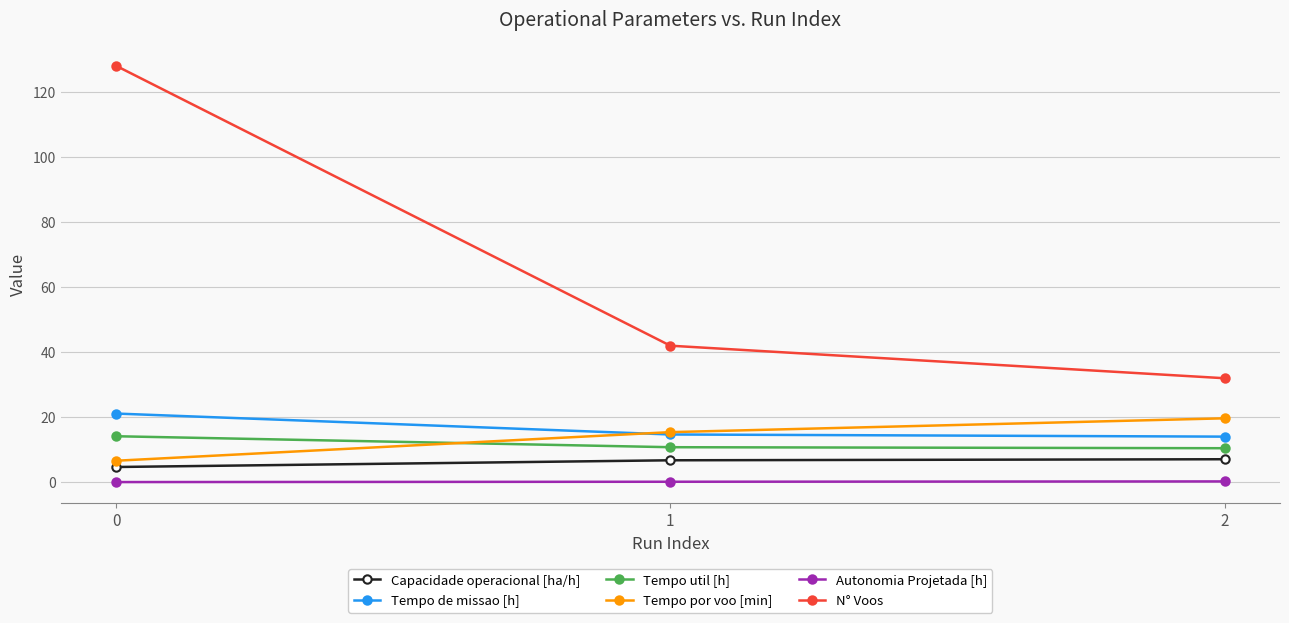

What is the average value of the Tempo util [h] series?

11.8